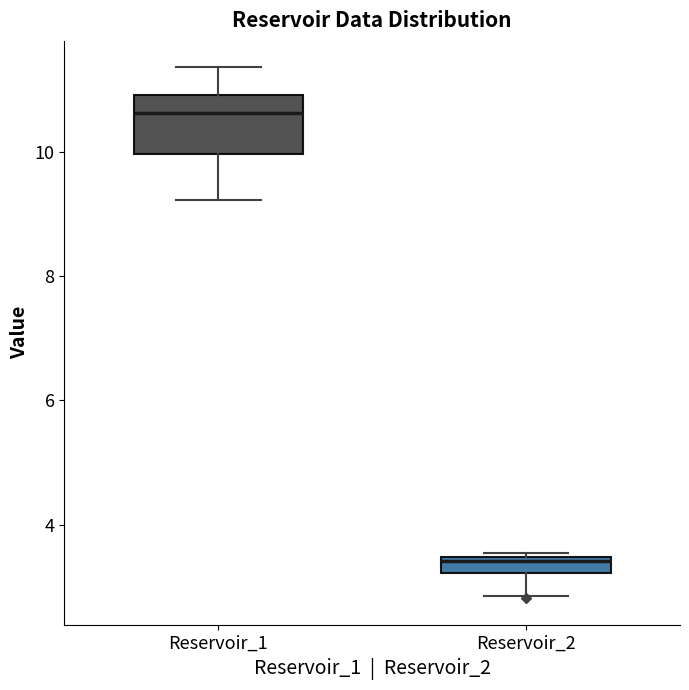

Which box has the highest median line?

Reservoir_1